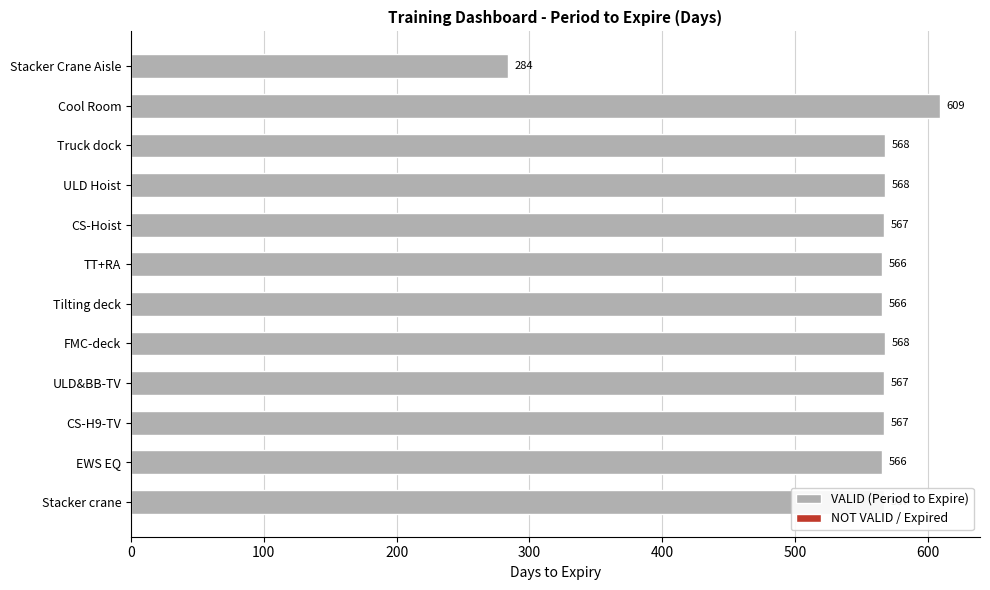

What is the difference between the second highest and minimum values?

284